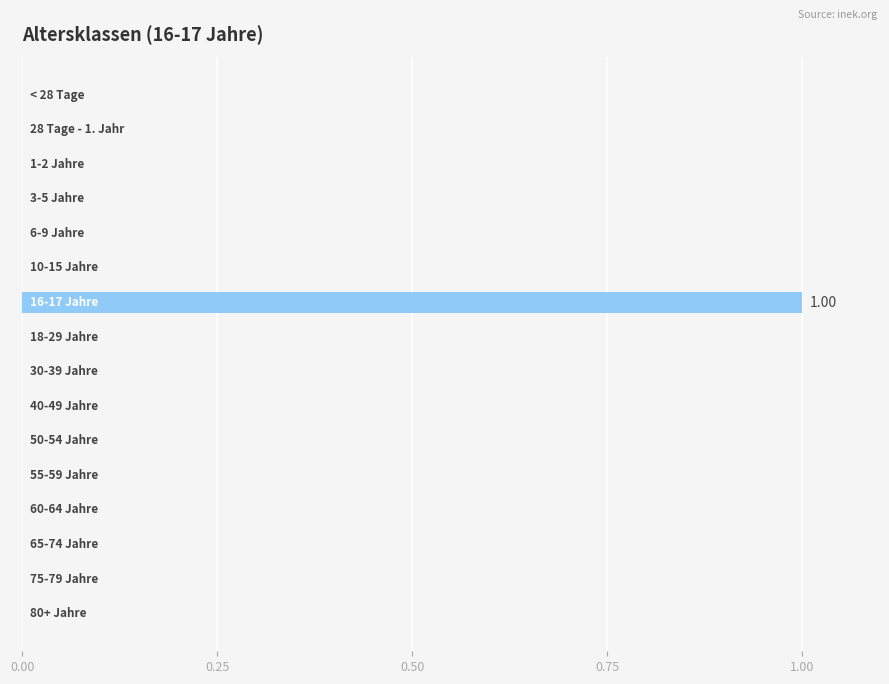

Are the bars horizontal?

Yes